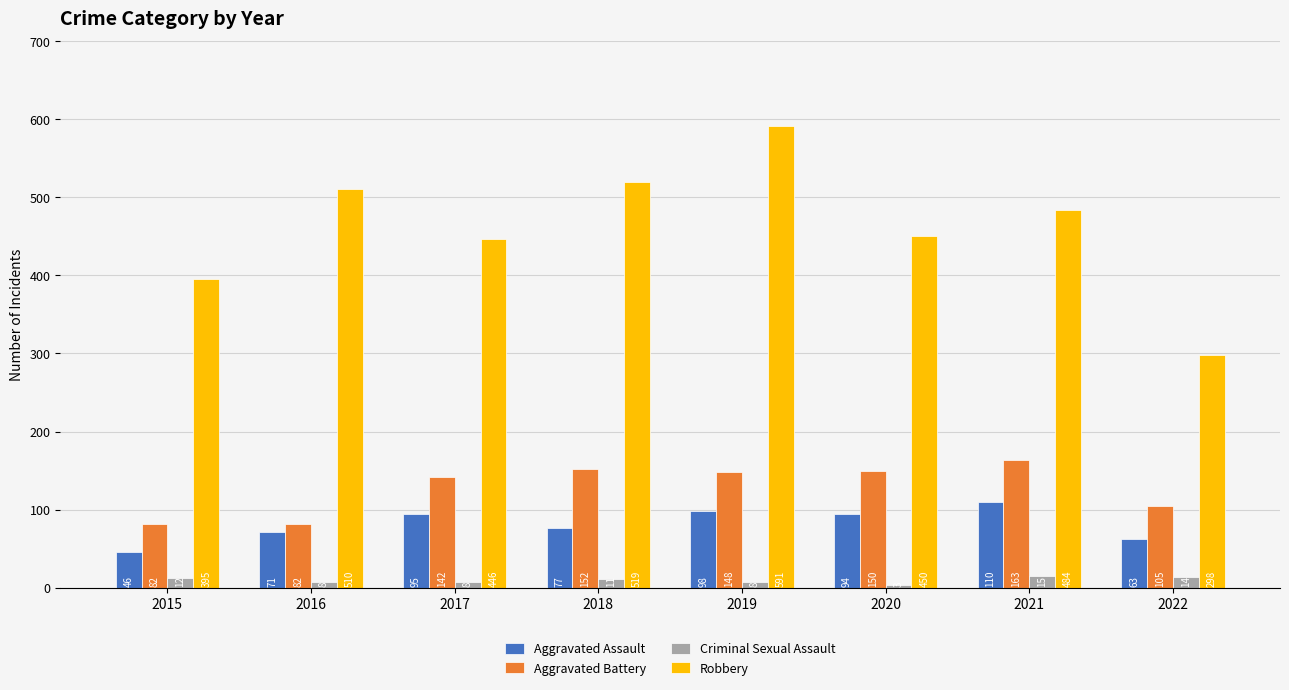

What is the value of the Robbery bar at the 2nd from the left?

510